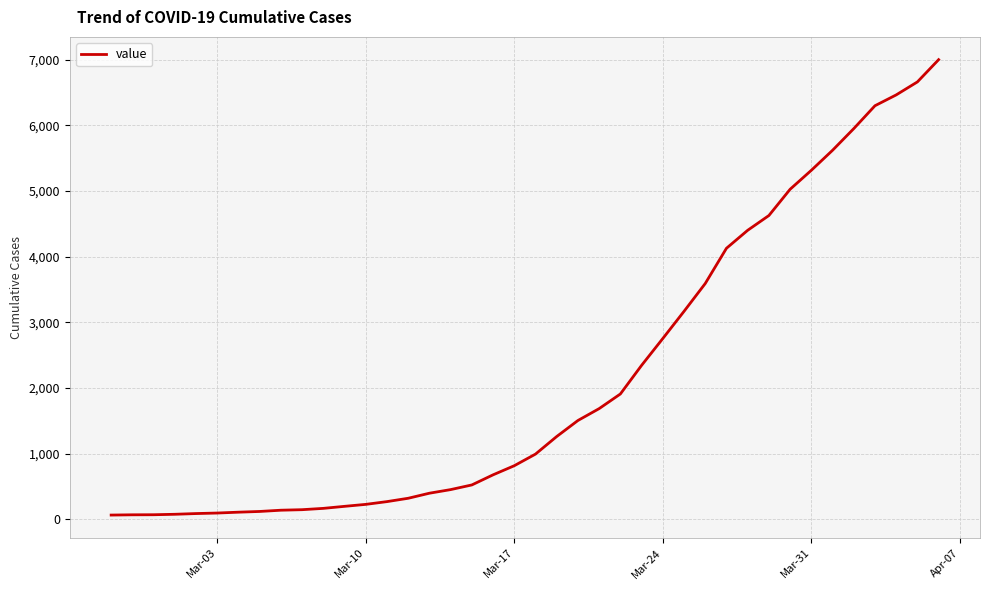

What is the difference between the maximum and minimum values?

6939